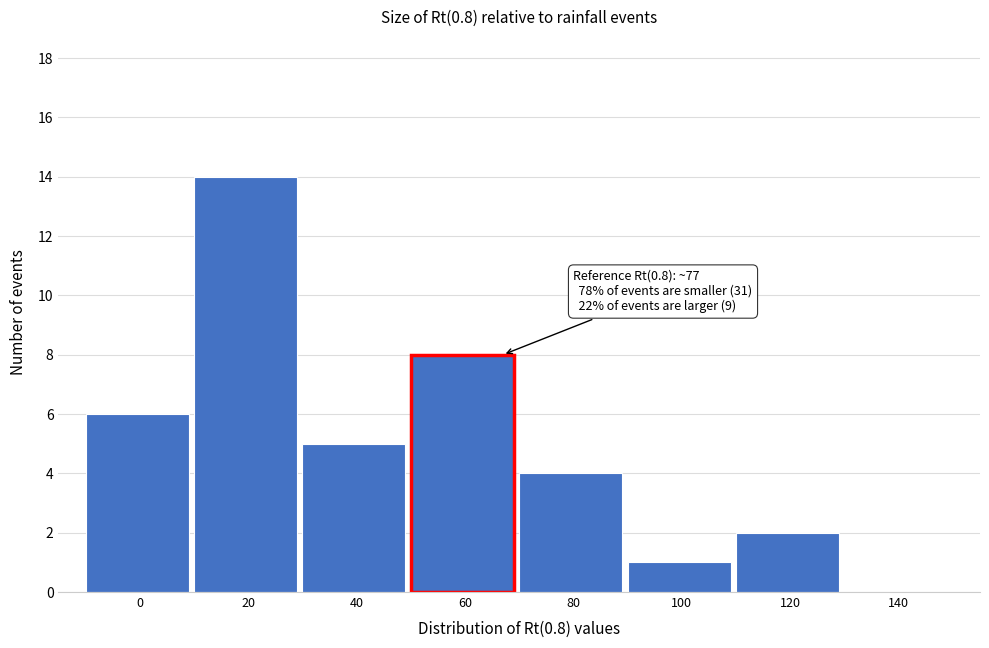

Reading left to right, what are all the values shown in this chart?

0=6	20=14	40=5	60=8	80=4	100=1	120=2	140=0